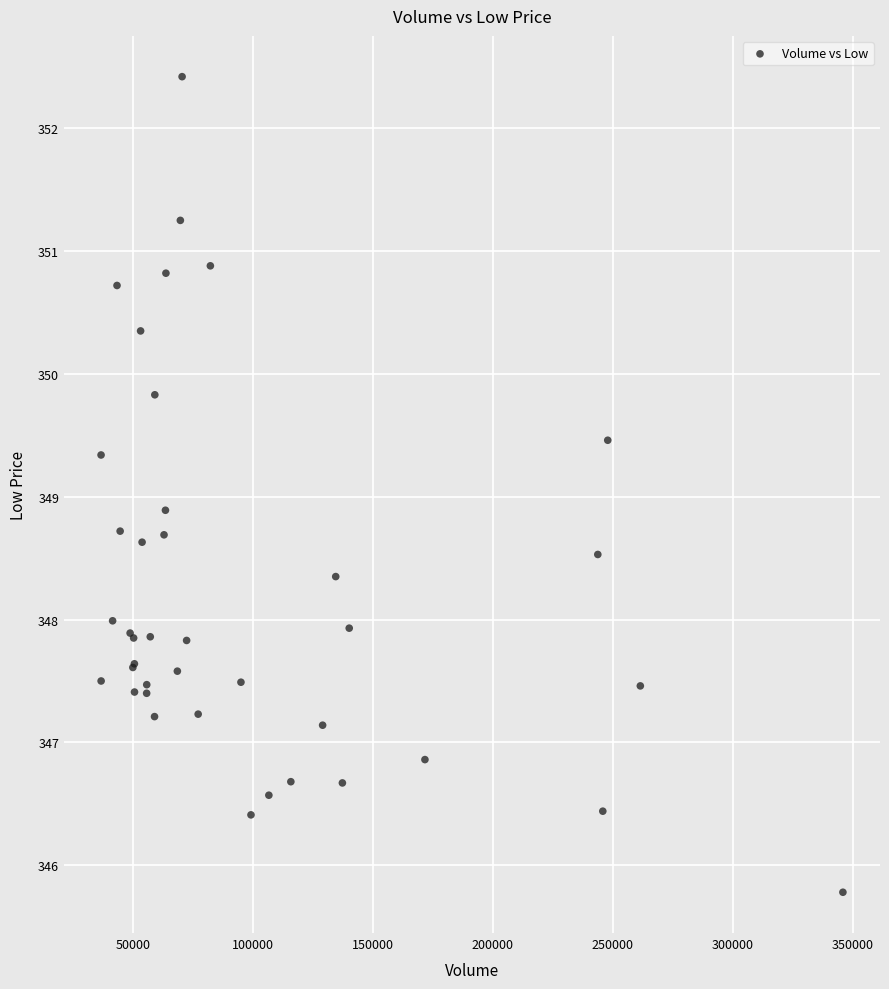

What Y value in the scatter plot is closest to 349?

348.9